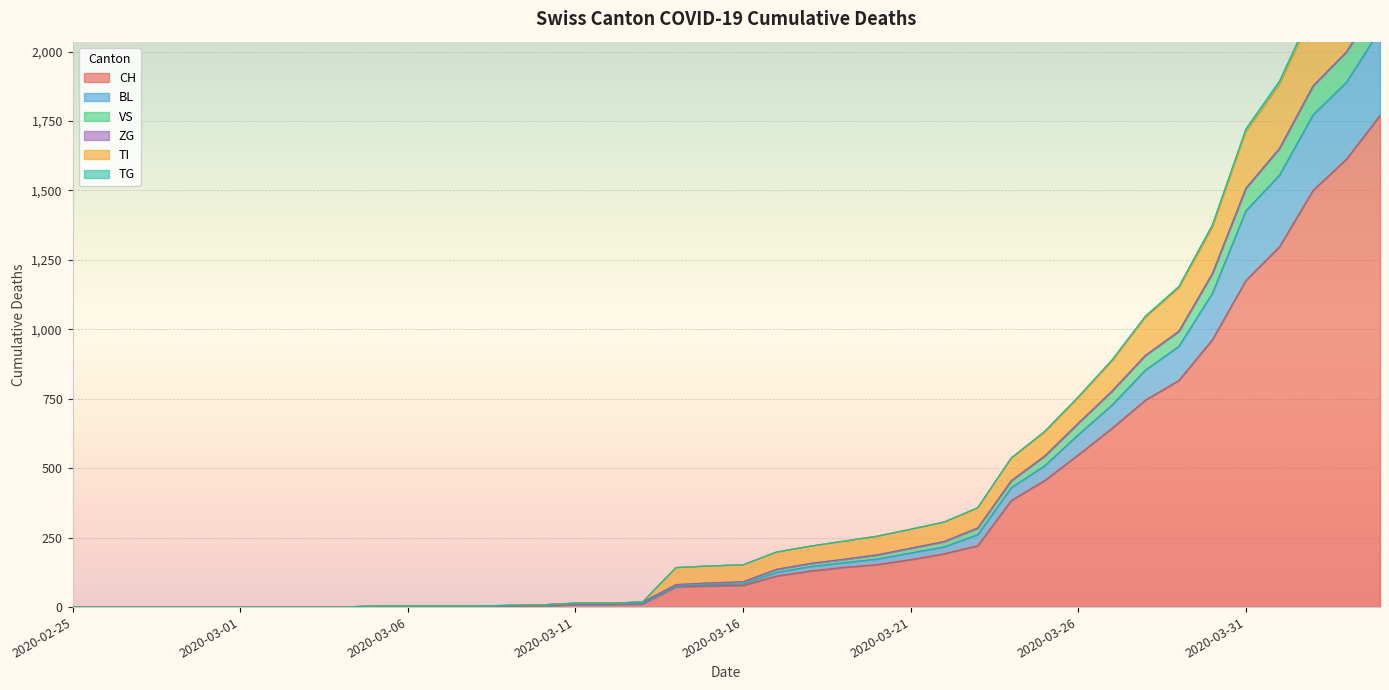

Where is BL nearest to the value 1039?

2020-03-30